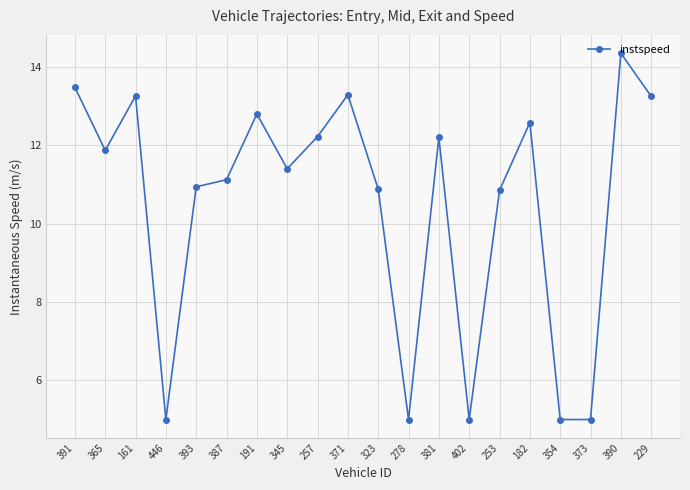

Count the number of data series in this chart.

1